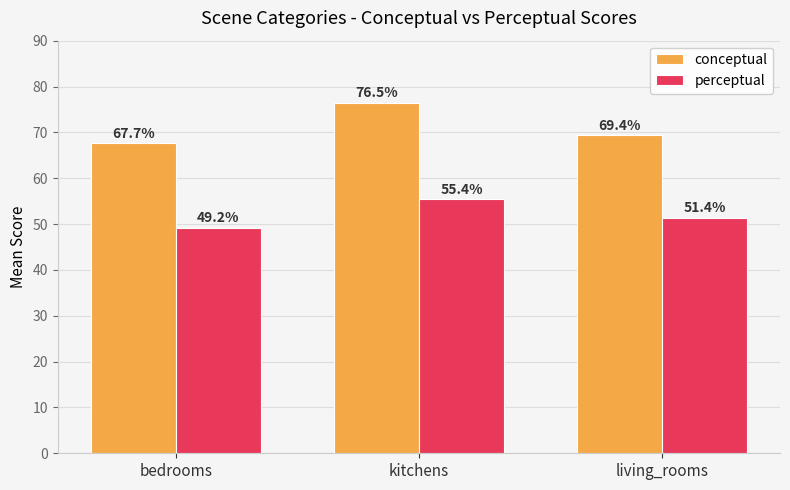

How many distinct data groups are displayed?

2